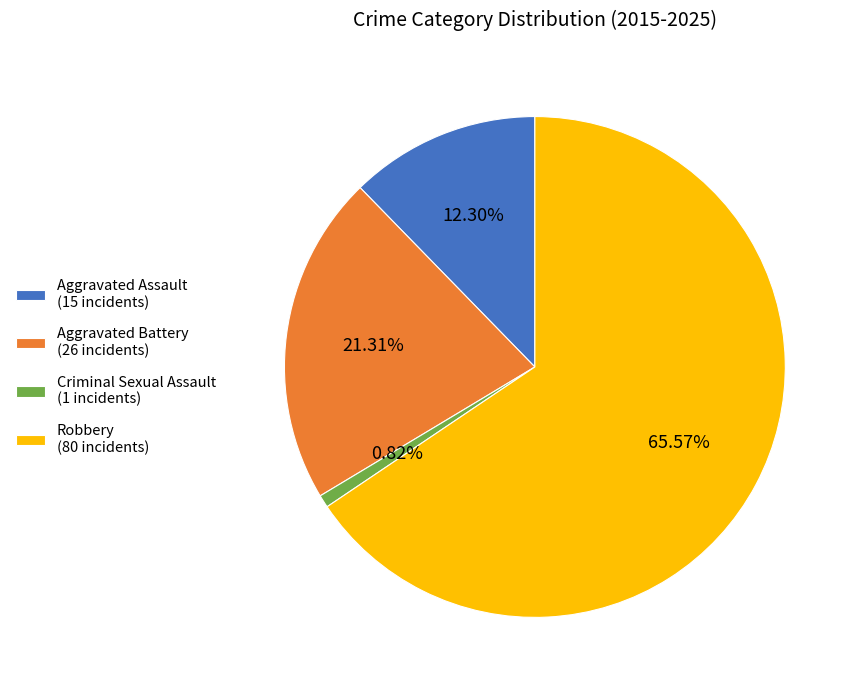

Count the number of slices in the pie.

4